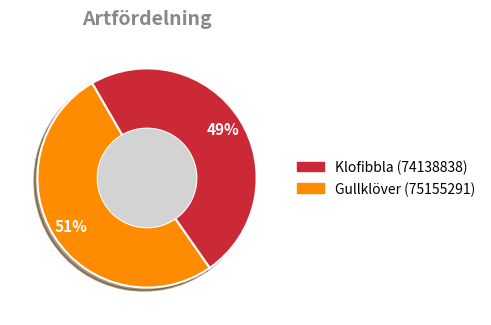

To the nearest percent, what is the average slice percentage?

50%